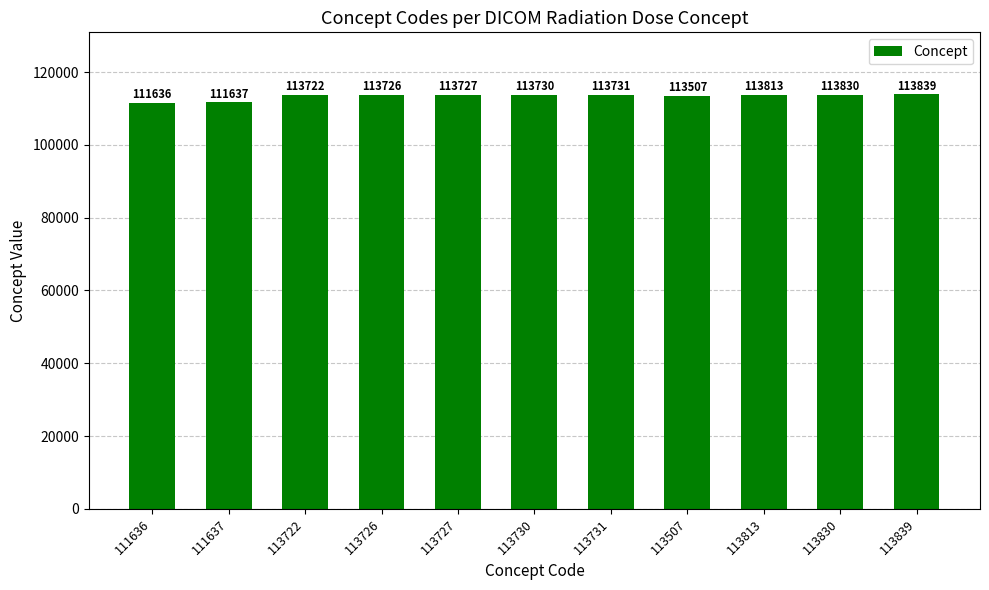

What is the minimum value shown in the chart?

111636